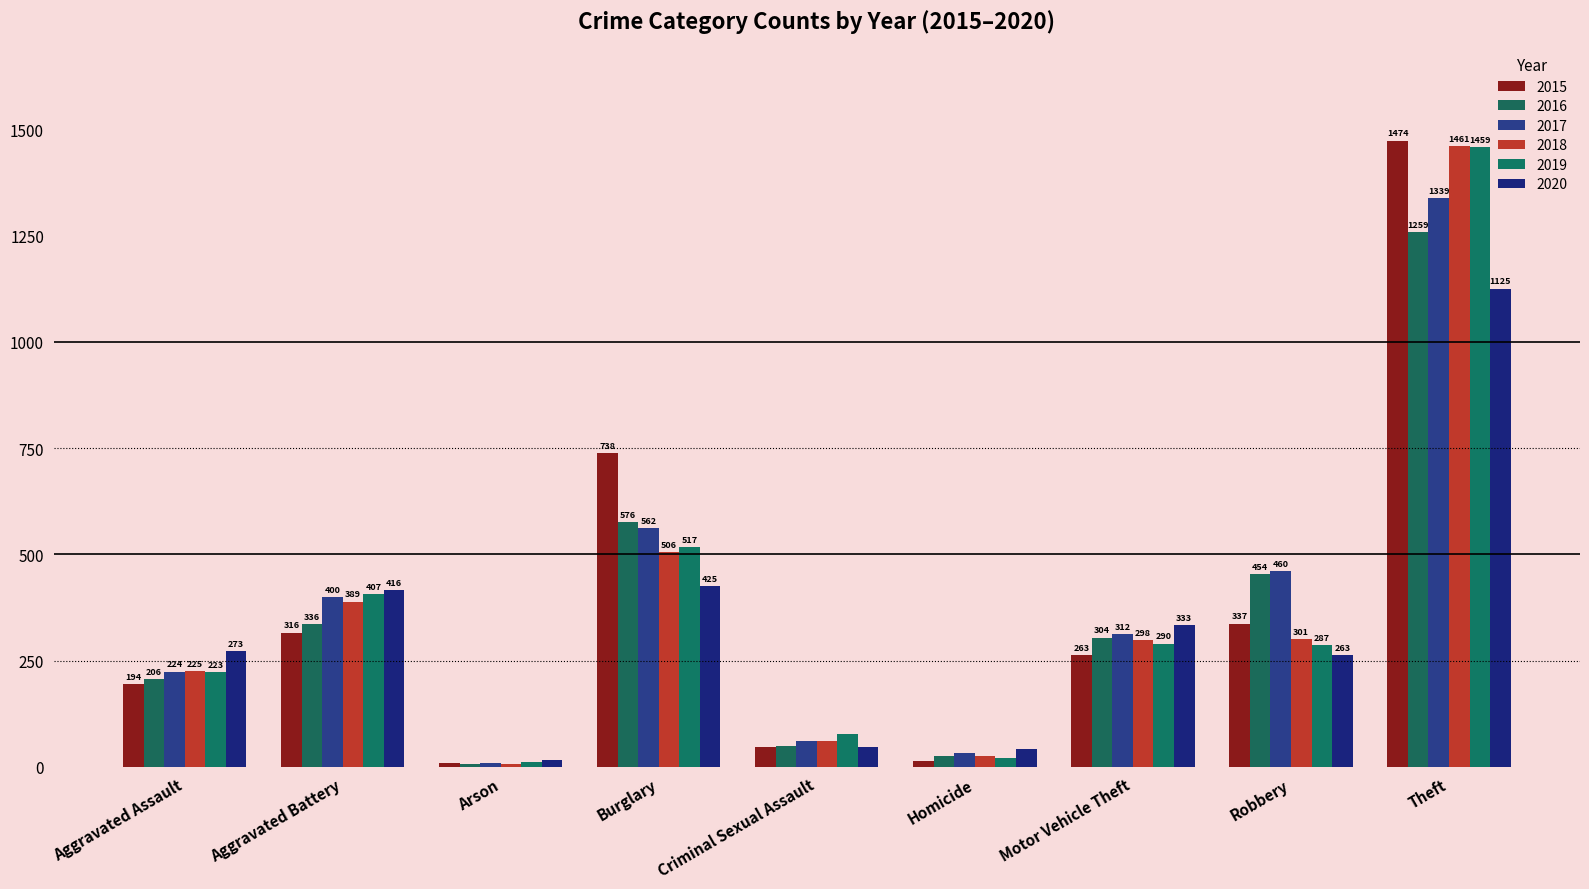

Between Arson and Burglary, which series saw the biggest shift?

2015